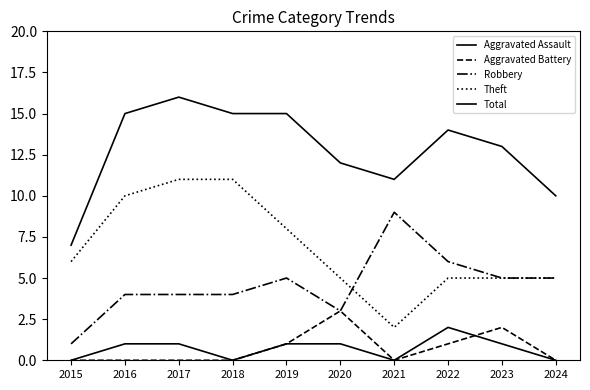

Is the value of Aggravated Assault at 2016 greater than the value of Robbery at 2015?

No